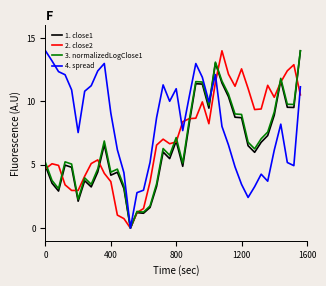

Does the chart have visible grid lines?

No